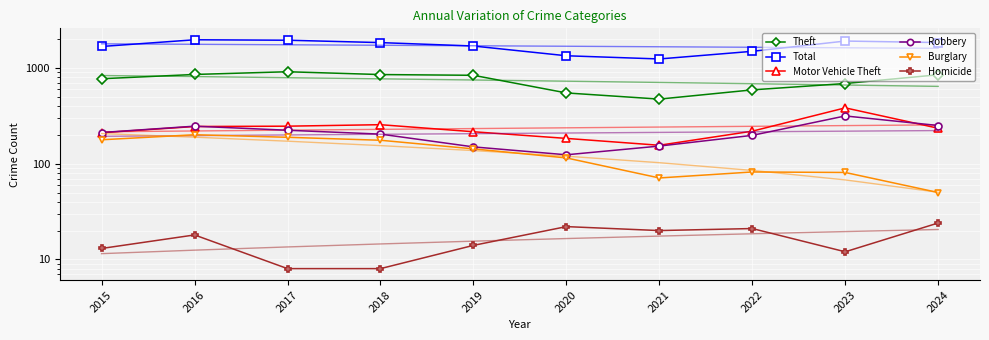

What is the total value across all series at 2021?

2120